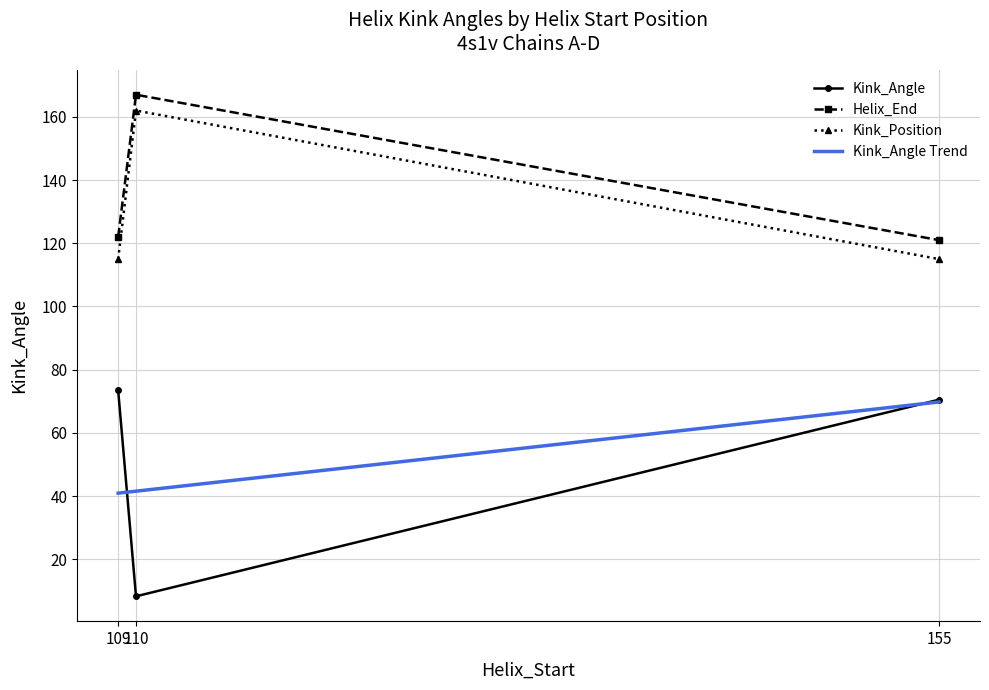

True or false: Kink_Position and Kink_Angle cross at least once.

False